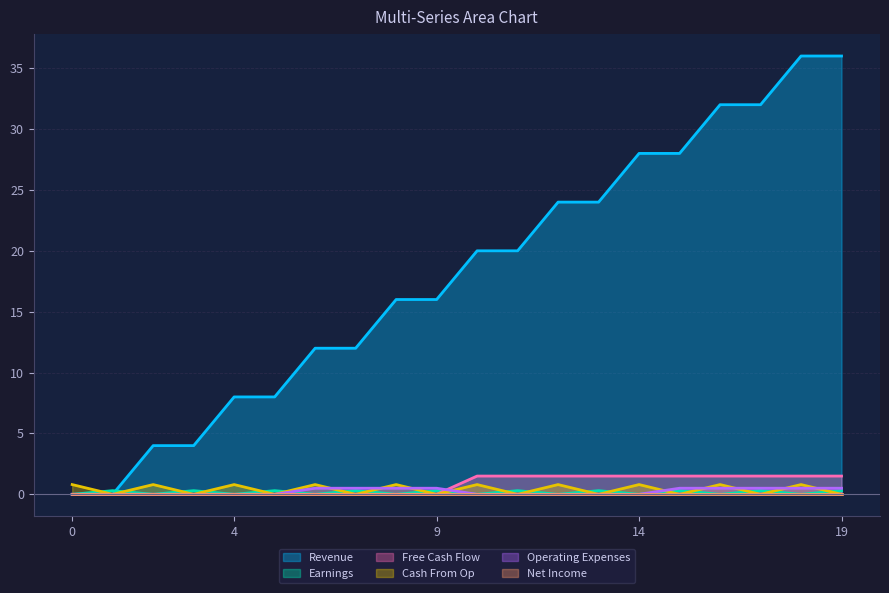

Does the chart display data point markers on the line(s)?

No